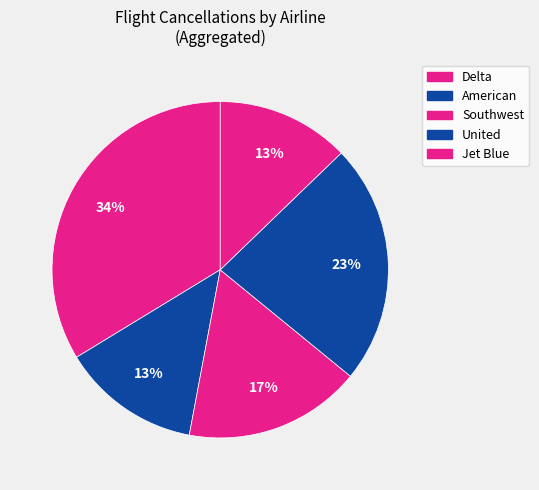

The Delta slice represents 1% of the pie. True or false?

False